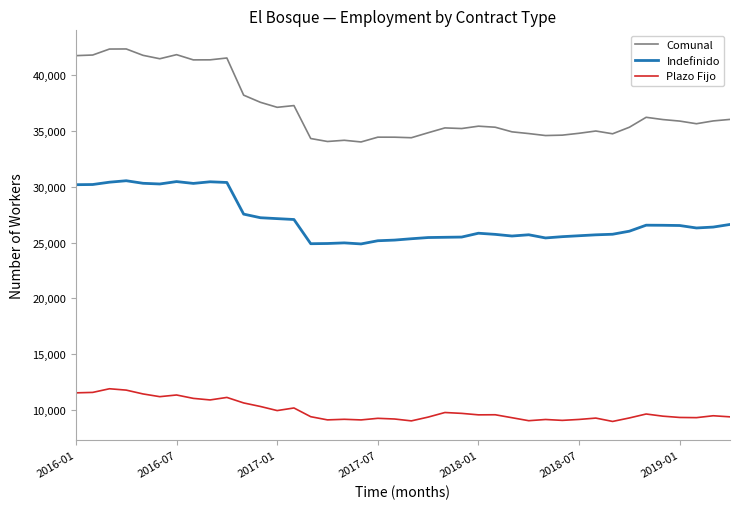

Which series has the largest range (max minus min)?

Comunal